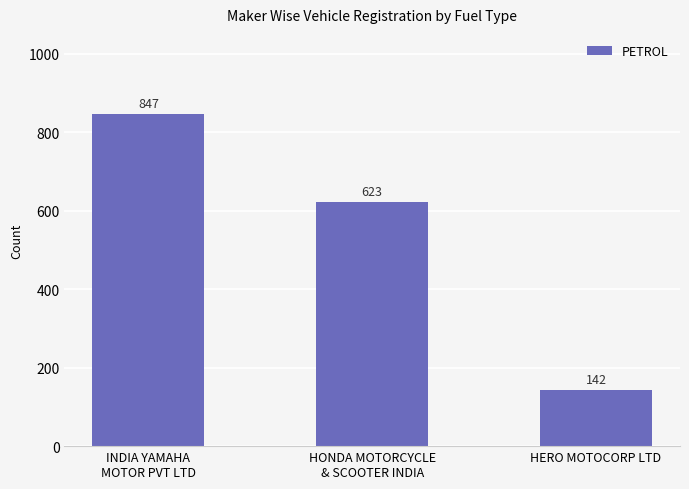

What is the value of the 2nd bar from the left?

623